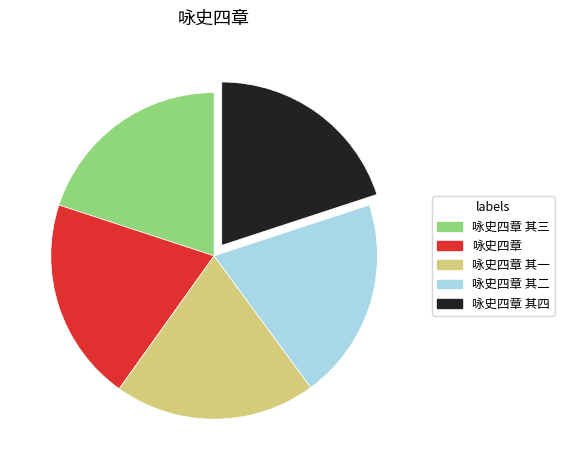

Is there a majority slice in this chart?

No